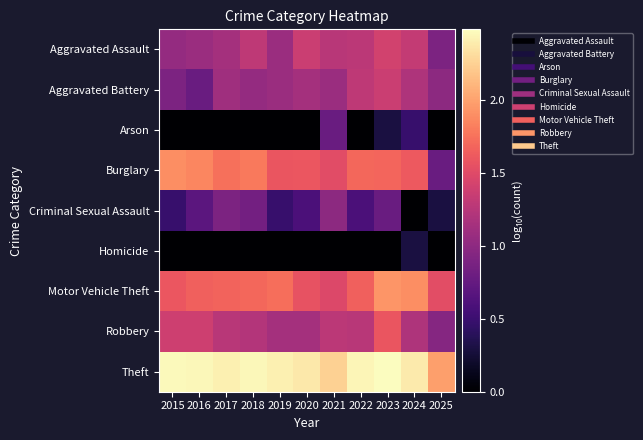

List the series in order of their peak value, lowest first.

Homicide, Arson, Criminal Sexual Assault, Aggravated Battery, Aggravated Assault, Robbery, Burglary, Motor Vehicle Theft, Theft